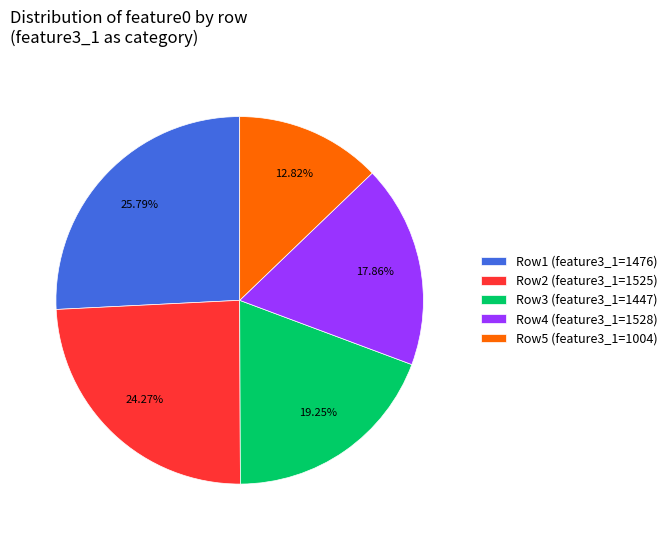

Rank the categories by value from highest to lowest.

Row1 (feature3_1=1476), Row2 (feature3_1=1525), Row3 (feature3_1=1447), Row4 (feature3_1=1528), Row5 (feature3_1=1004)